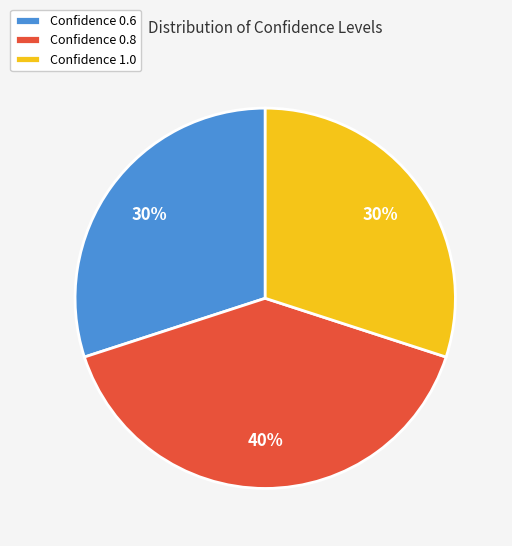

The Confidence 0.8 slice represents 26% of the pie. True or false?

False